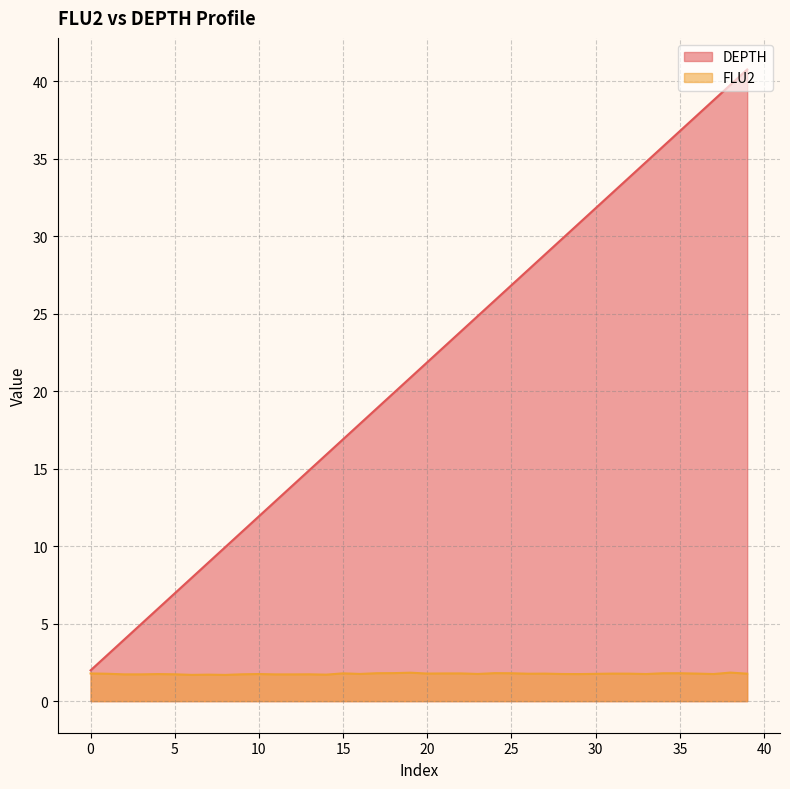

At how many categories does at least one series exceed 27?

14